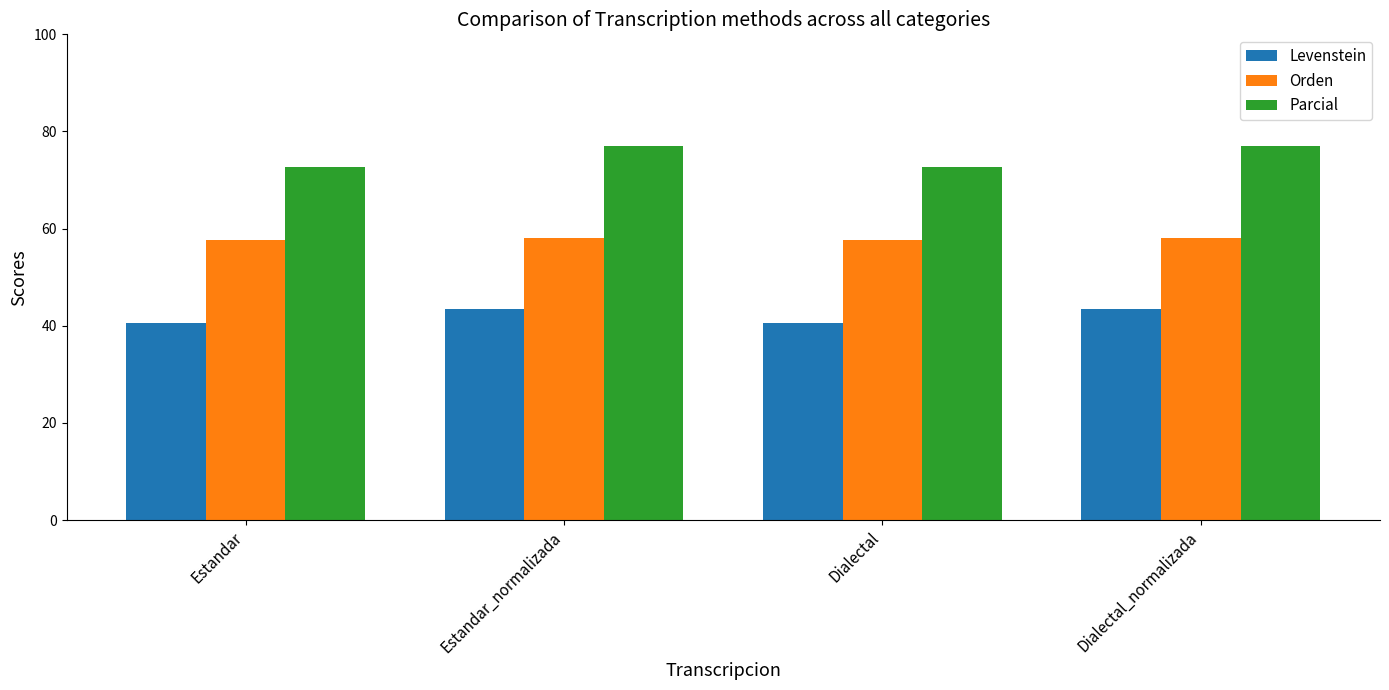

What is the approximate value of Orden at Estandar_normalizada?

58.0